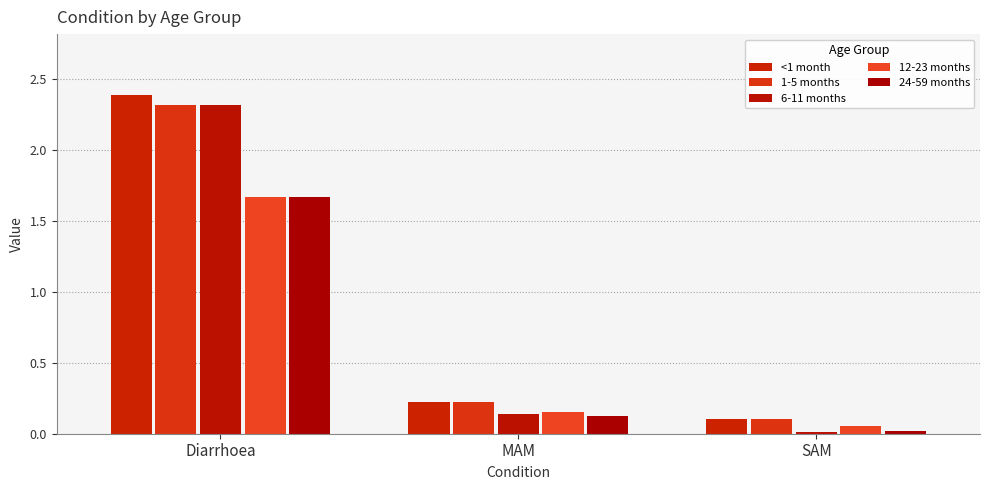

Rank the categories by 6-11 months value from lowest to highest.

SAM, MAM, Diarrhoea